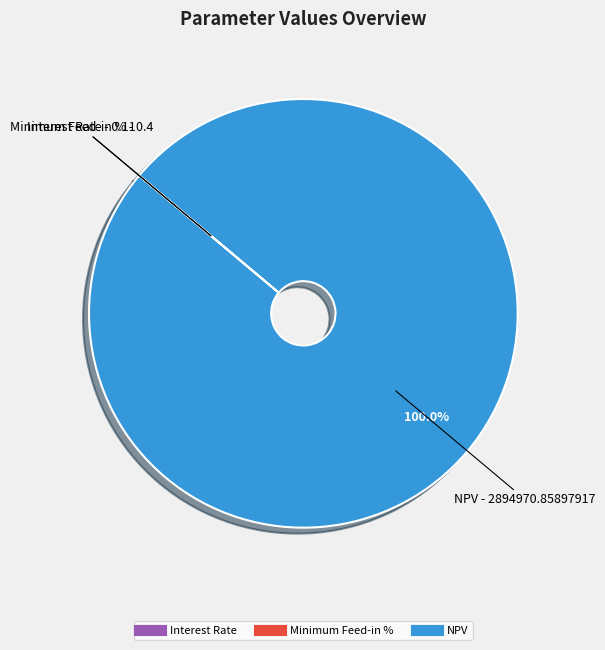

Which slice is the largest?

NPV